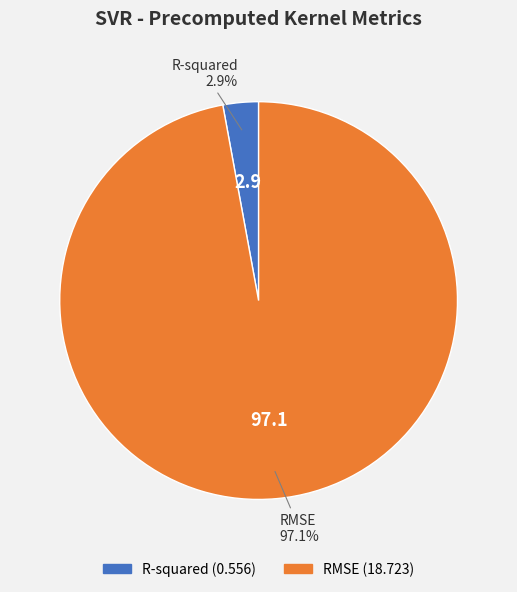

Which has a higher value, RMSE or R-squared?

RMSE